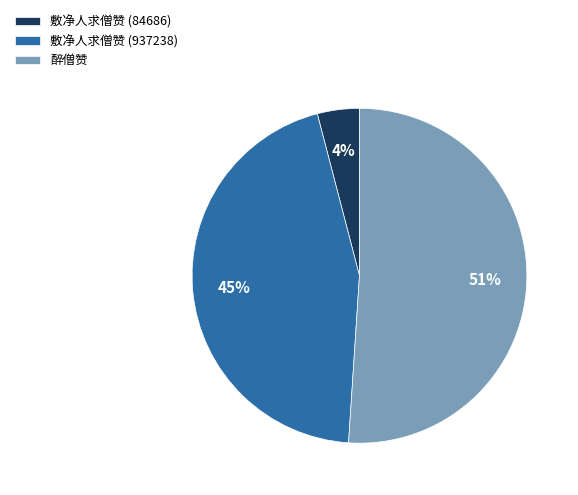

Count the number of slices in the pie.

3